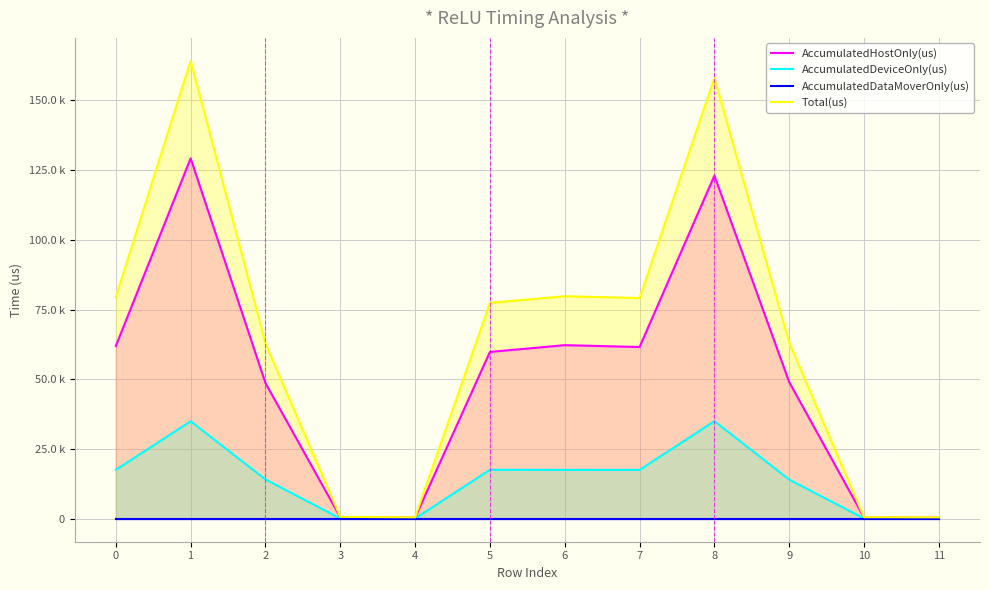

What is the average value of the AccumulatedHostOnly(us) series?

49772.5